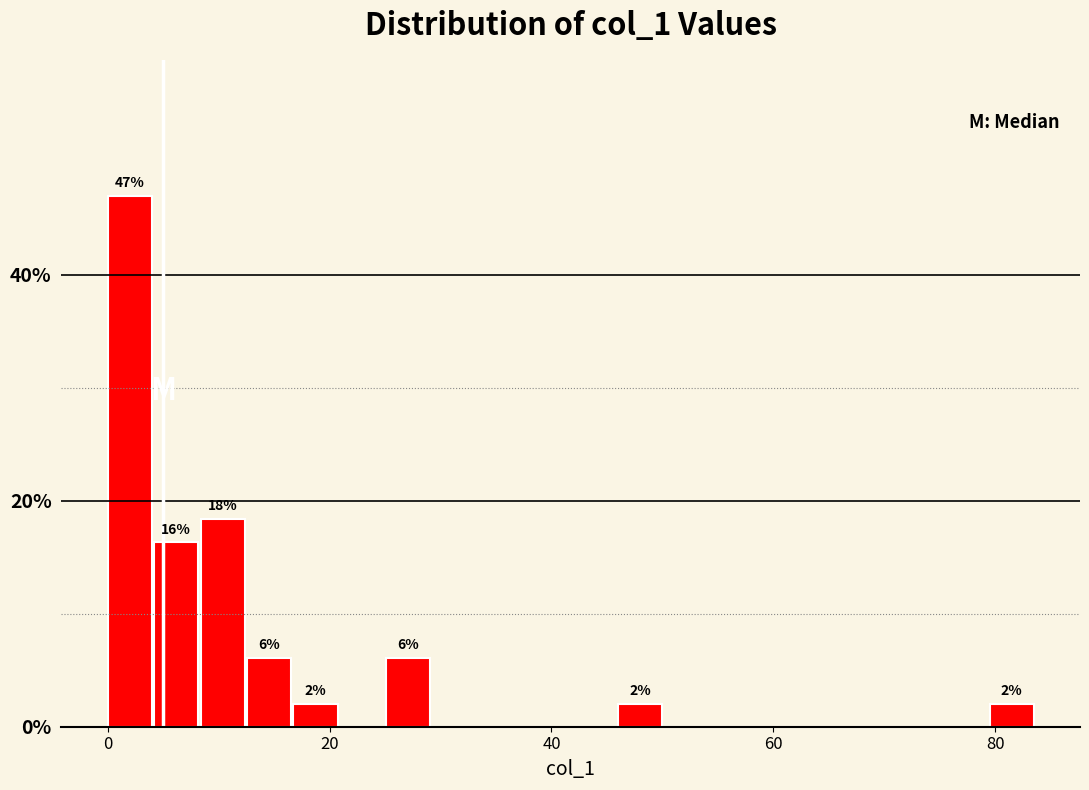

Around what value on the x-axis is the tallest bar? Give the approximate position of its centre, as read against the axis.

2